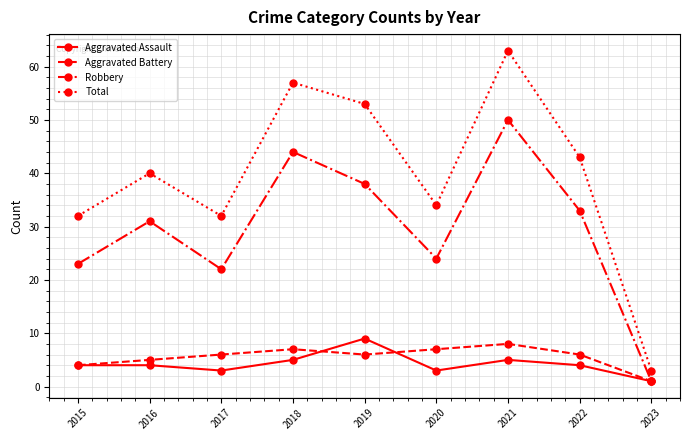

True or false: Robbery and Total intersect in this chart.

False